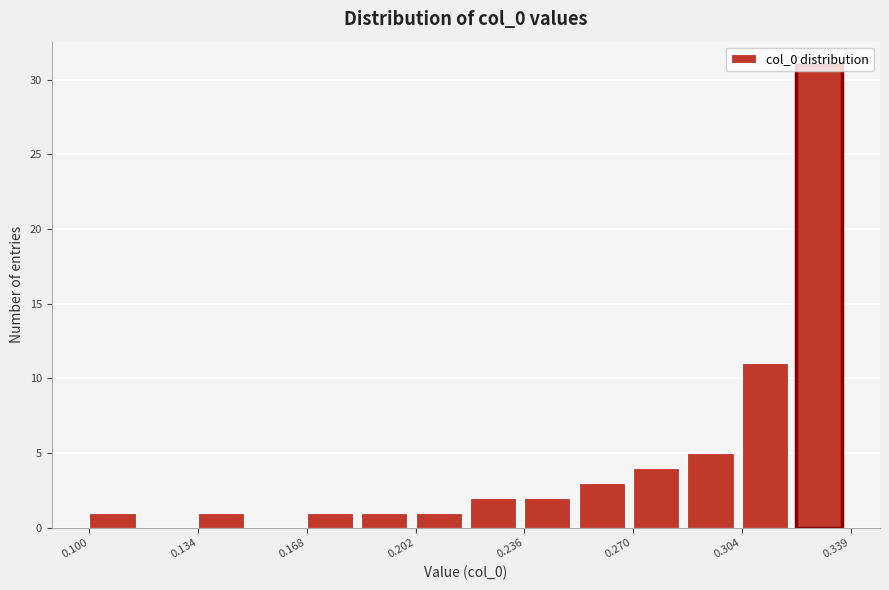

Around what value on the x-axis is the tallest bar? Give the approximate position of its centre, as read against the axis.

0.330